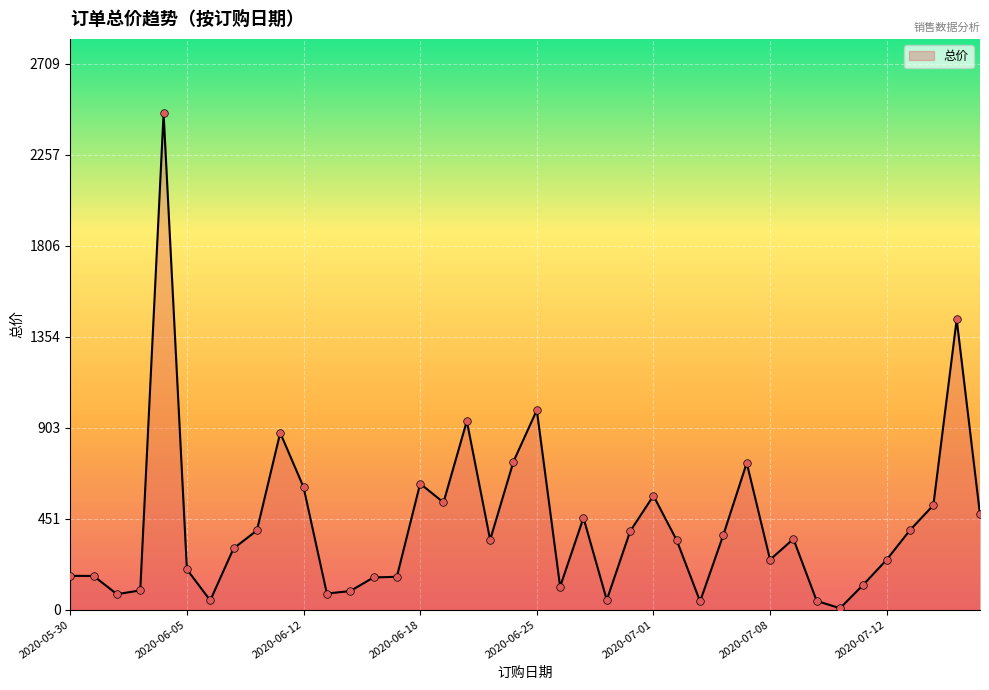

What is the maximum value shown in the chart?

2462.4